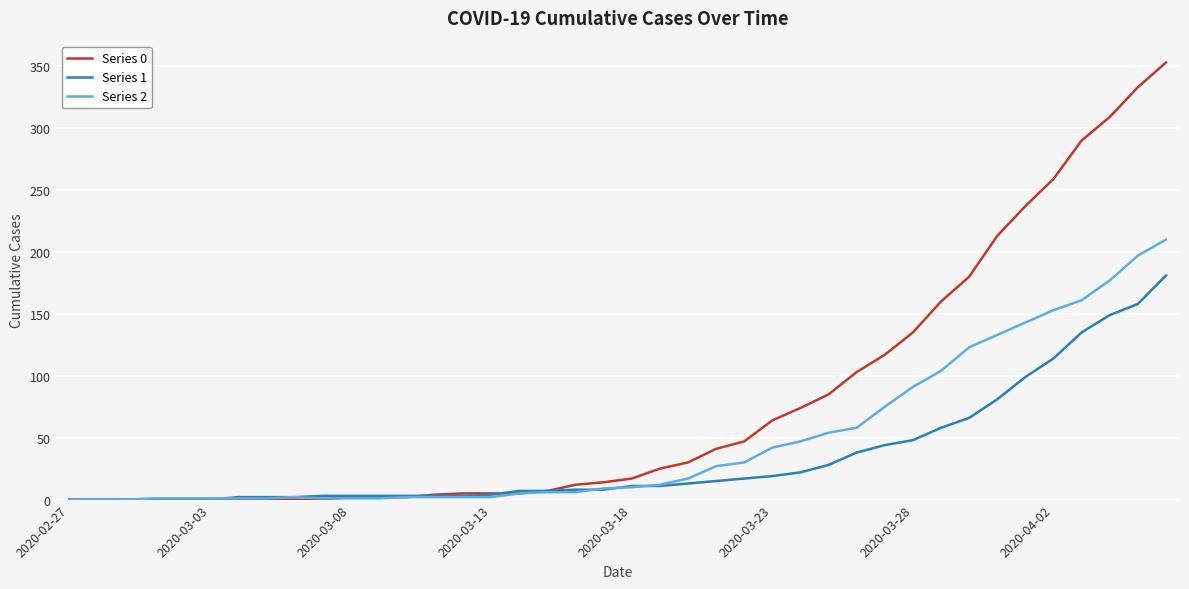

Which series has the largest range (max minus min)?

Series 0